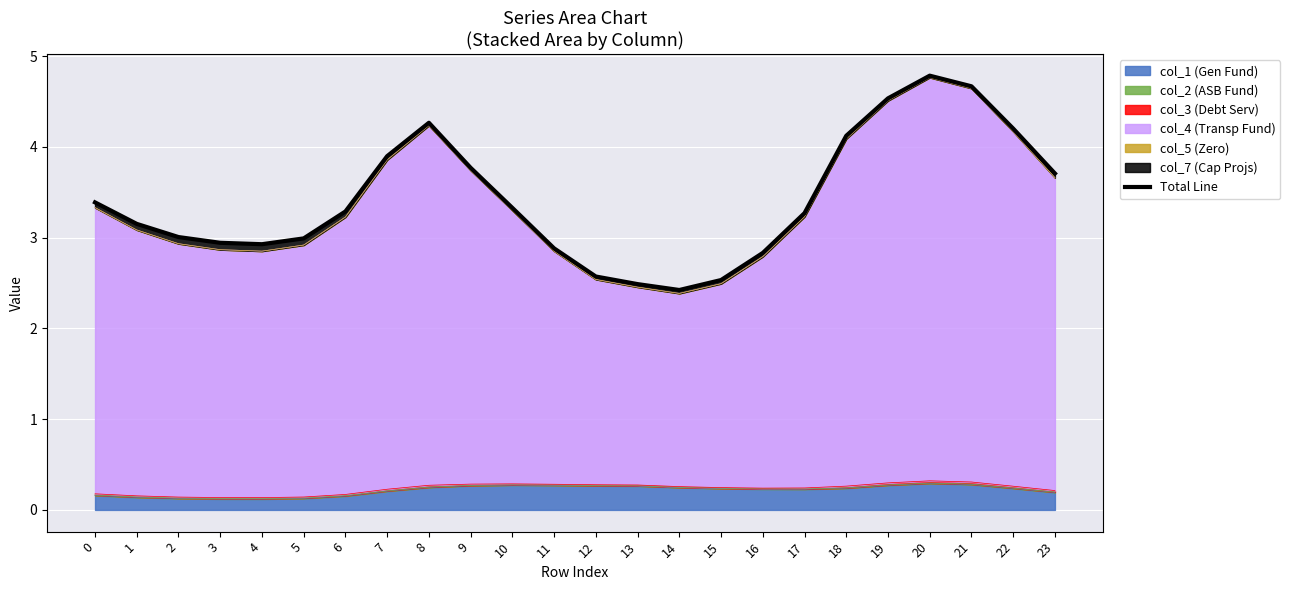

Read the value at 10.

3.3